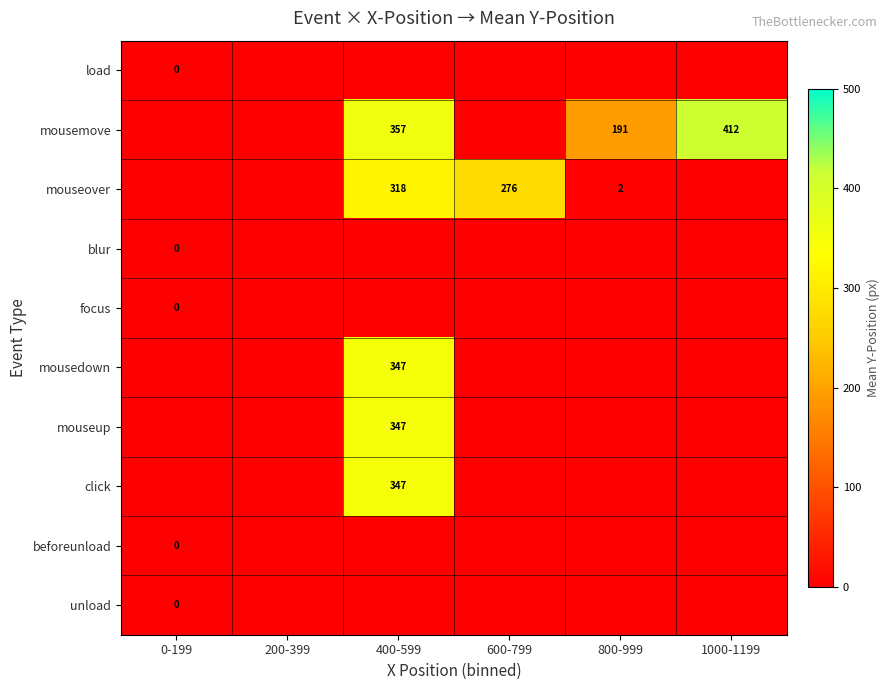

The mousedown series shows 347 at 400-599. True or false?

True